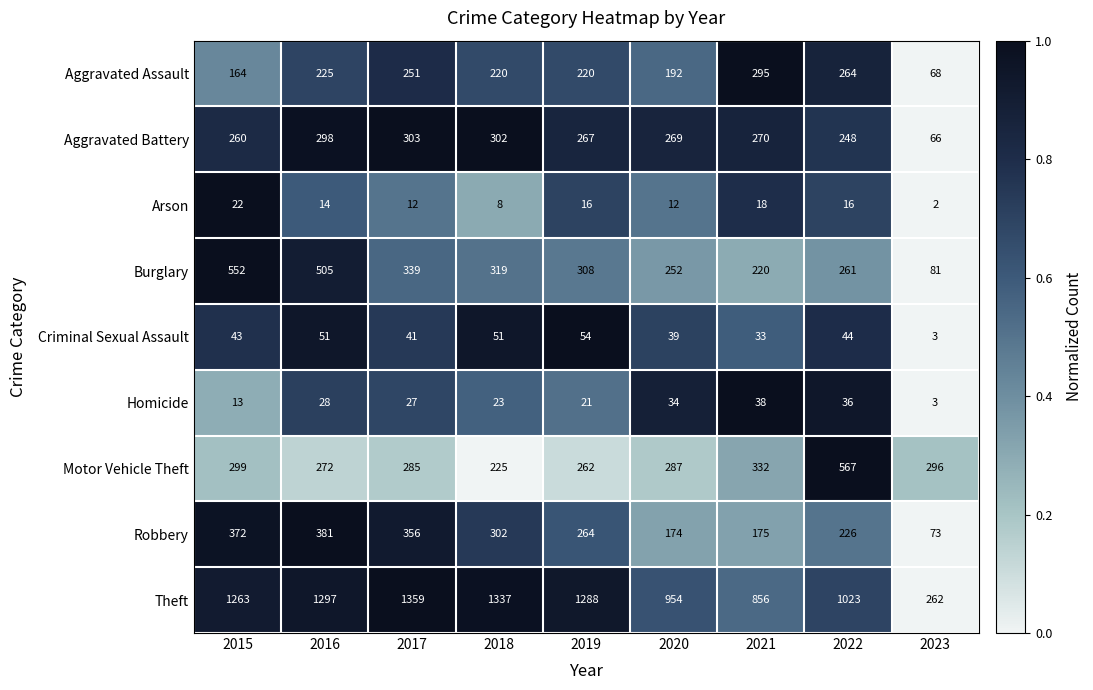

Which series has the largest range (max minus min)?

Theft